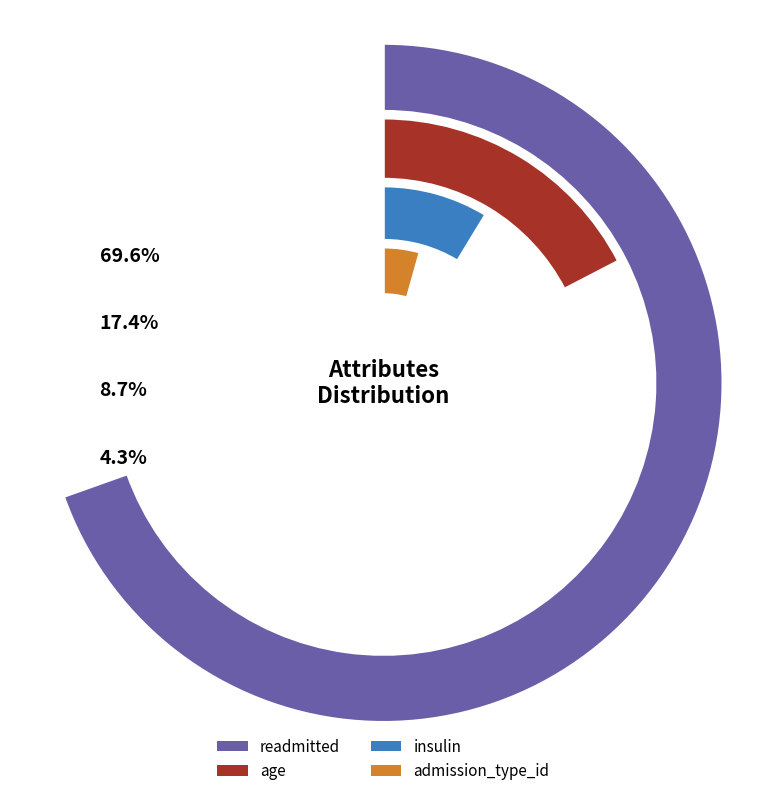

Which category has the smallest portion of the pie?

admission_type_id